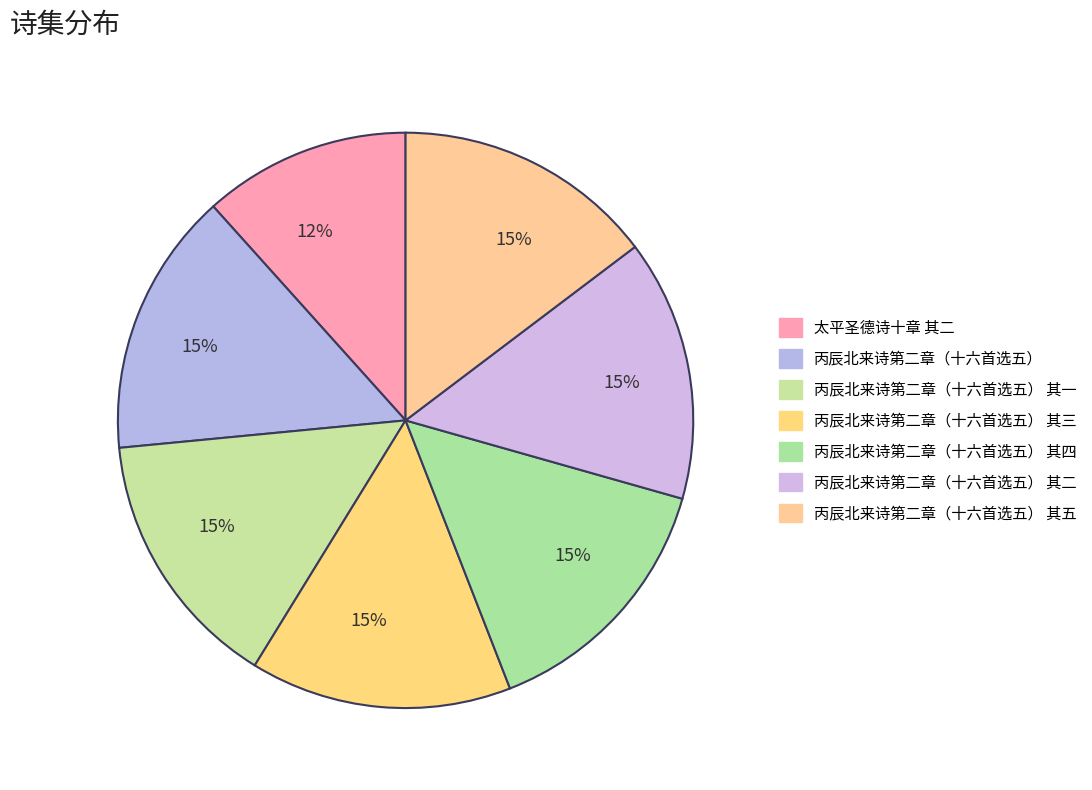

Which slice is the smallest?

太平圣德诗十章 其二